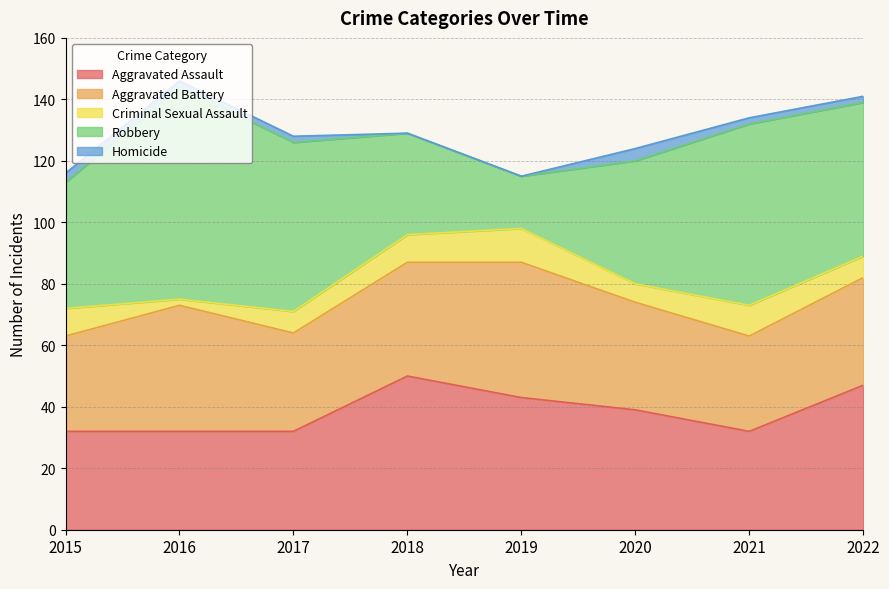

What is the sum of all Aggravated Assault values?

307